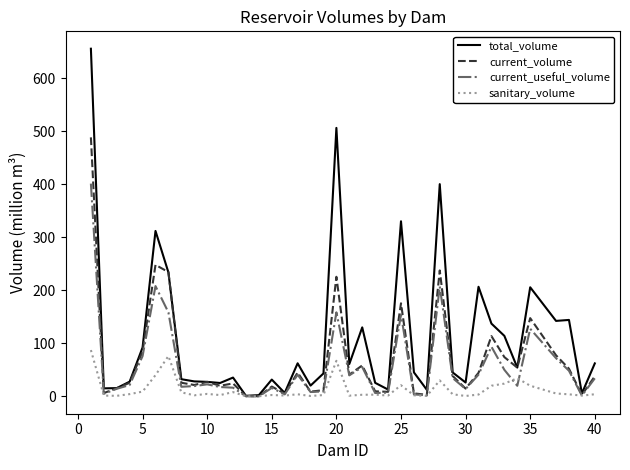

Which series has the largest total across all categories?

total_volume